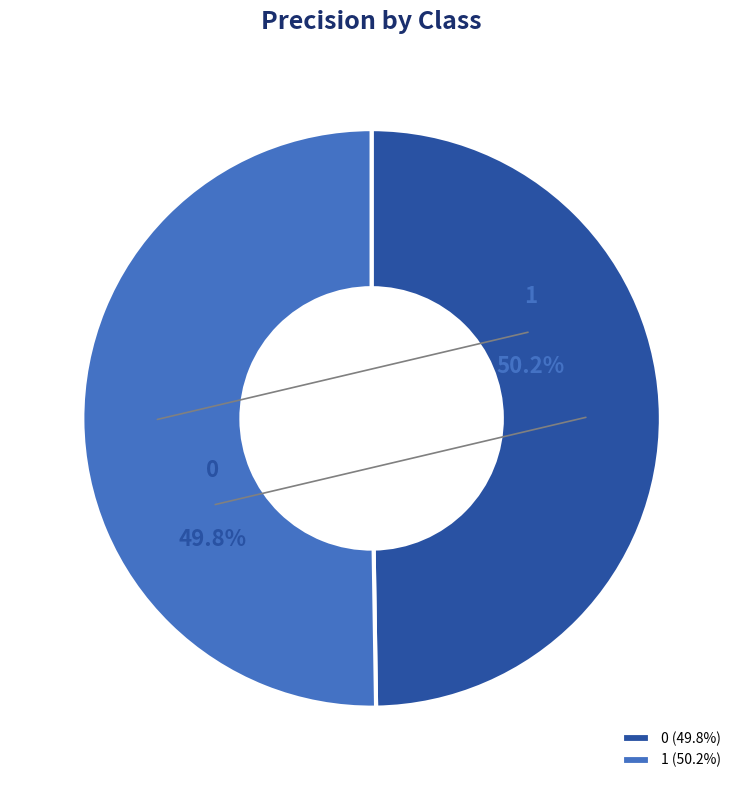

Is it true that 0 is 39% of the pie?

False